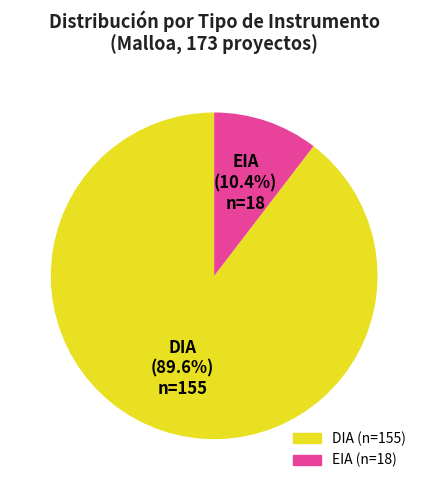

What portion of the pie excludes EIA?

89.6%